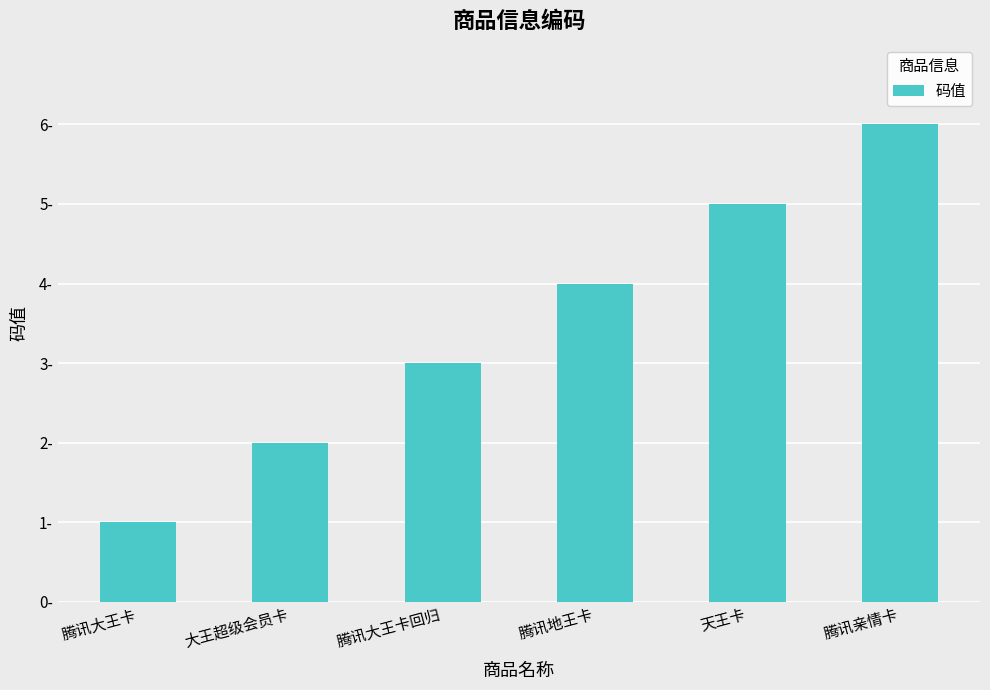

Reading left to right, what are all the values shown in this chart?

腾讯大王卡=1	大王超级会员卡=2	腾讯大王卡回归=3	腾讯地王卡=4	天王卡=5	腾讯亲情卡=6